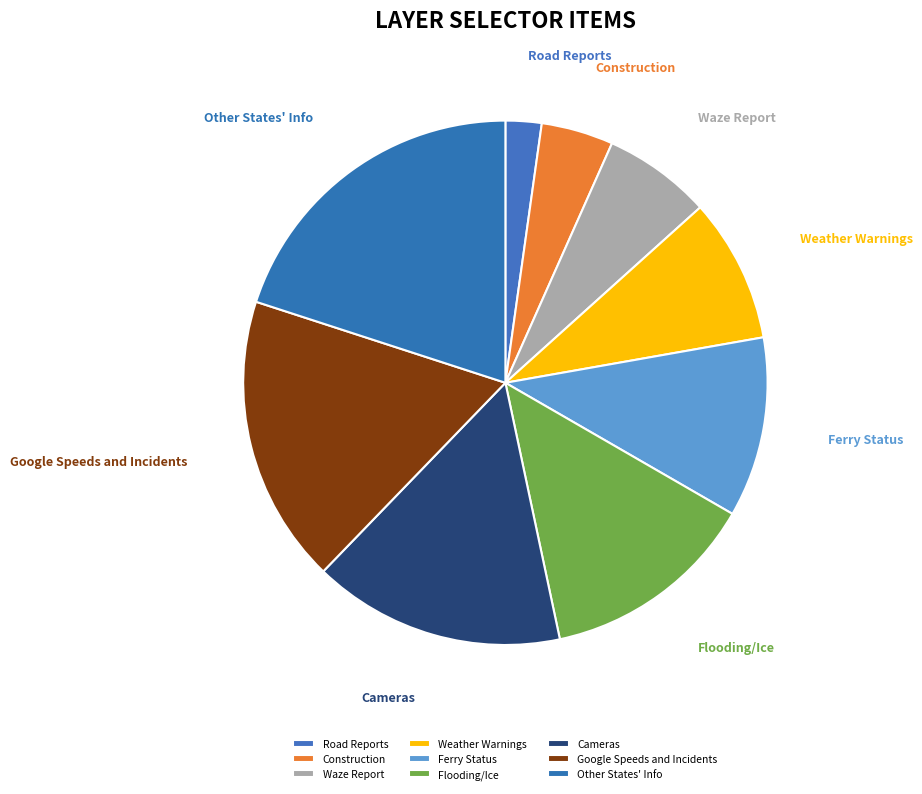

Does Weather Warnings represent more than half of the total?

No